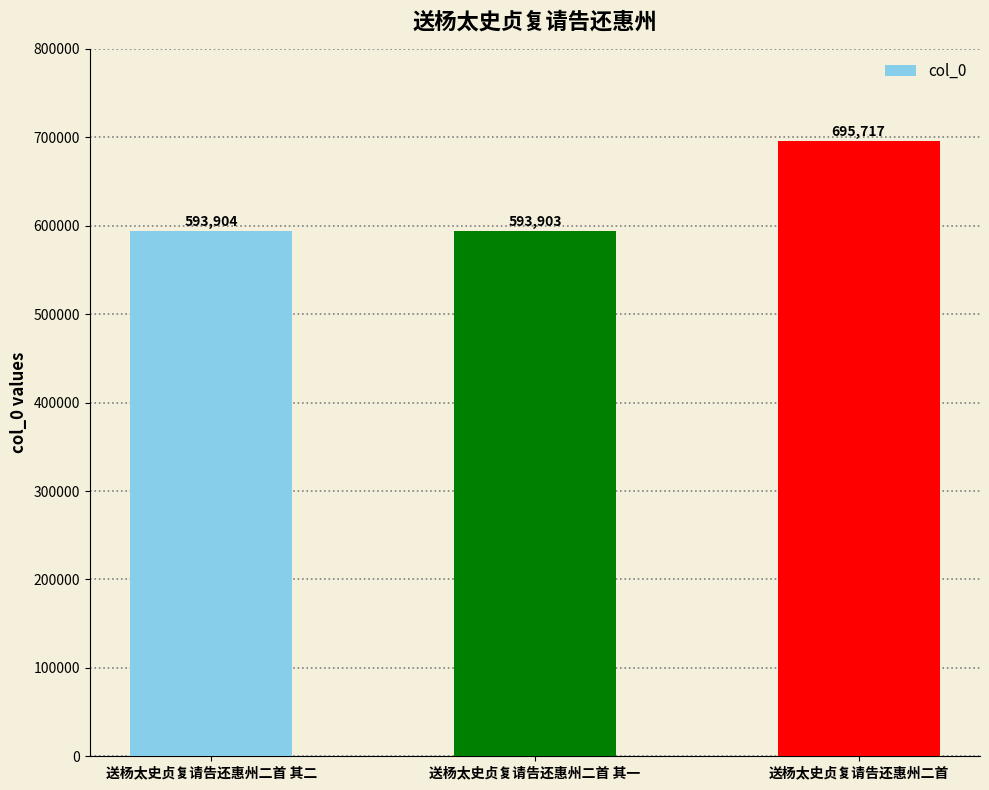

How many categories are shown in the chart?

3